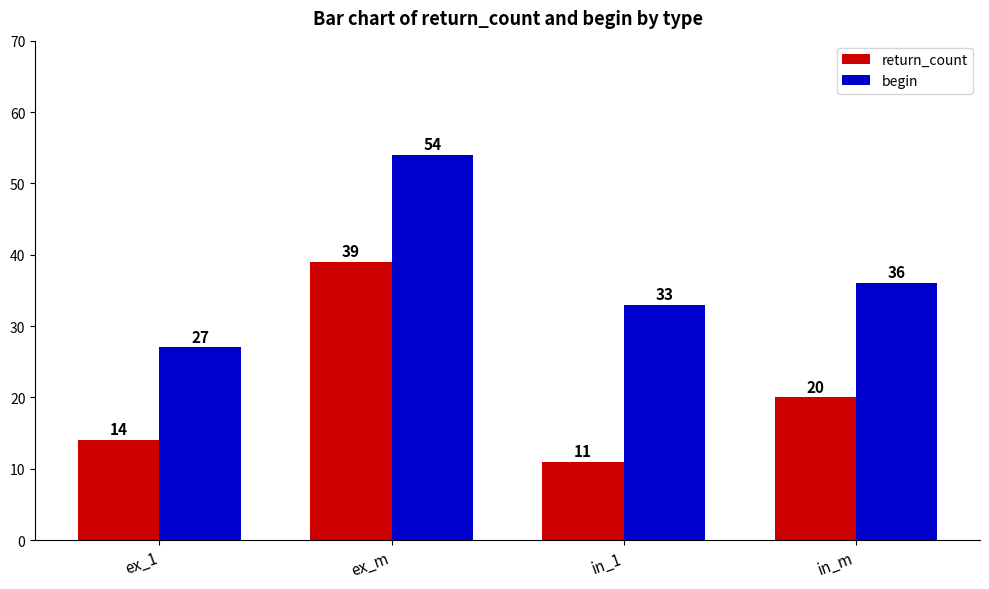

The begin series shows 82 at ex_m. True or false?

False